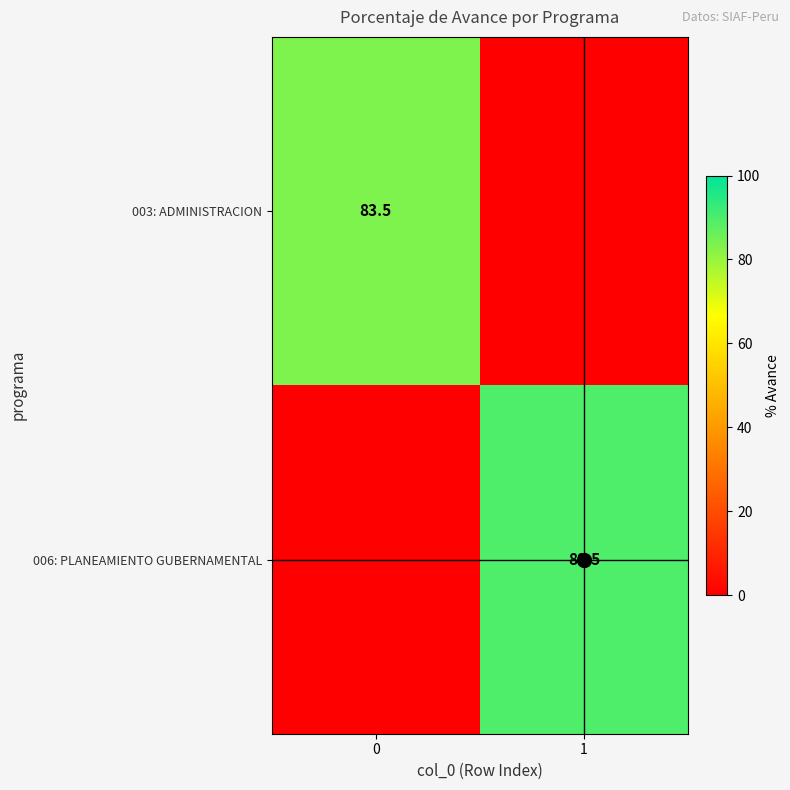

True or false: 006: PLANEAMIENTO GUBERNAMENTAL has a value of 134.0 at 1.

False